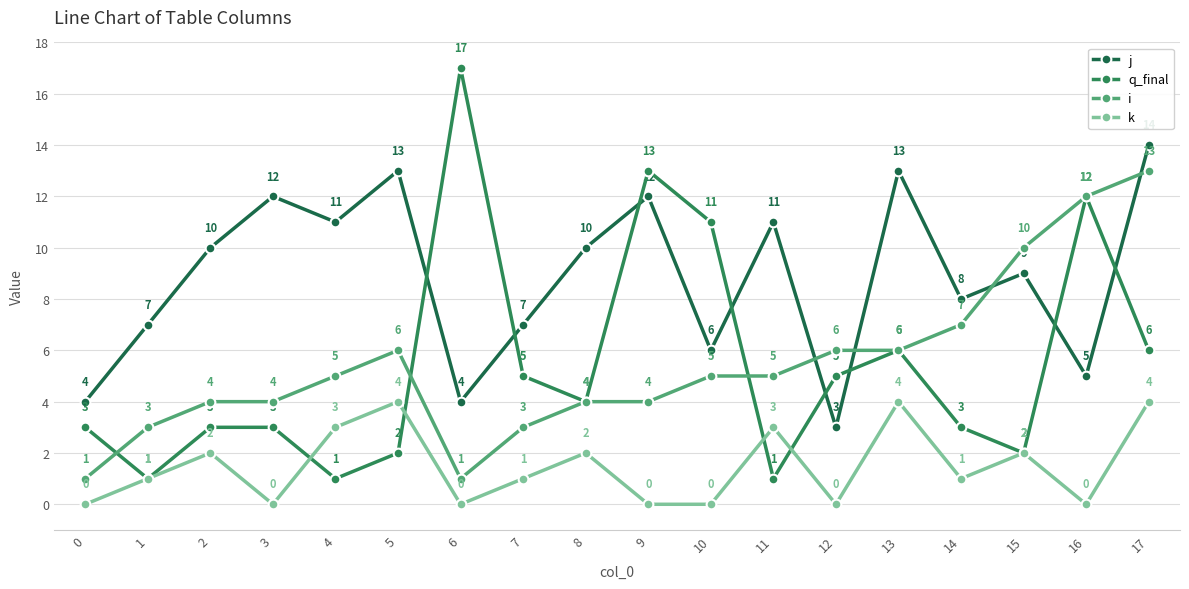

Is this an area chart (filled region under the line)?

No